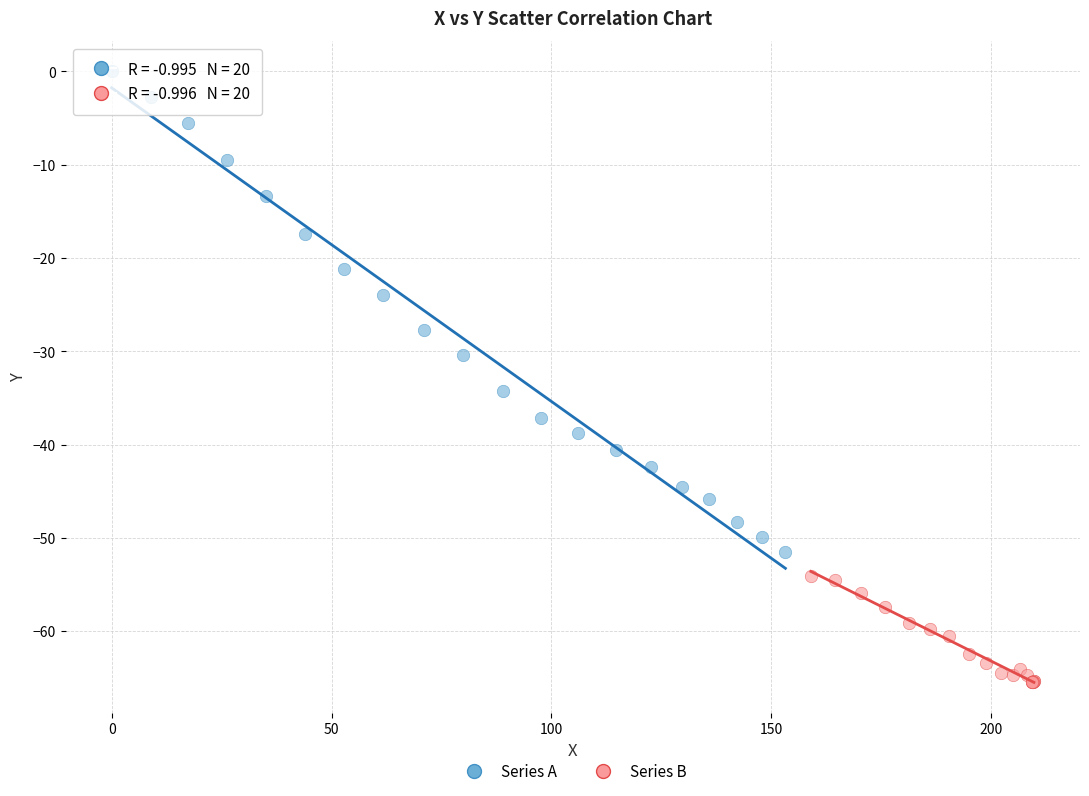

Which series contains the lowest Y value?

Series B